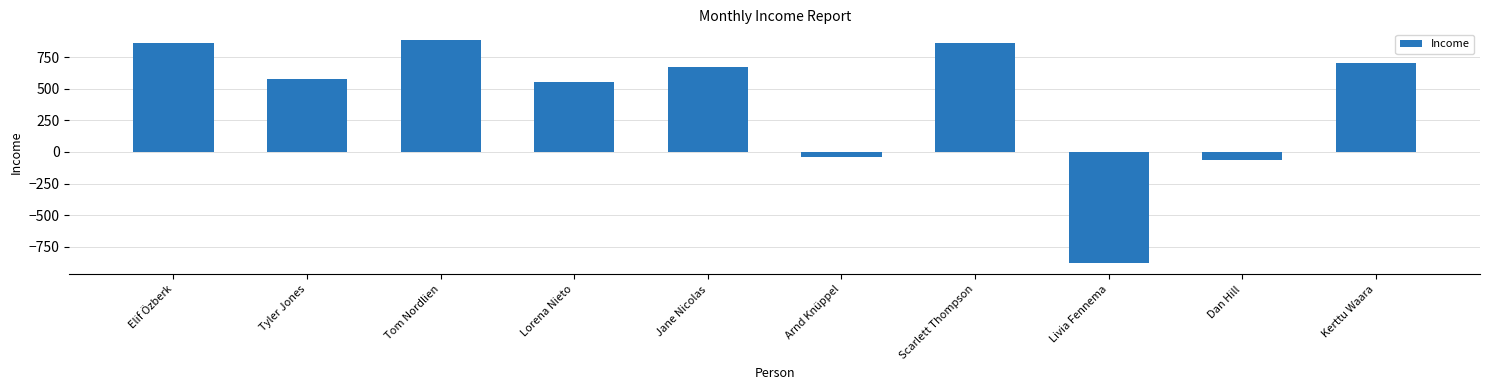

How many values exceed 668?

5